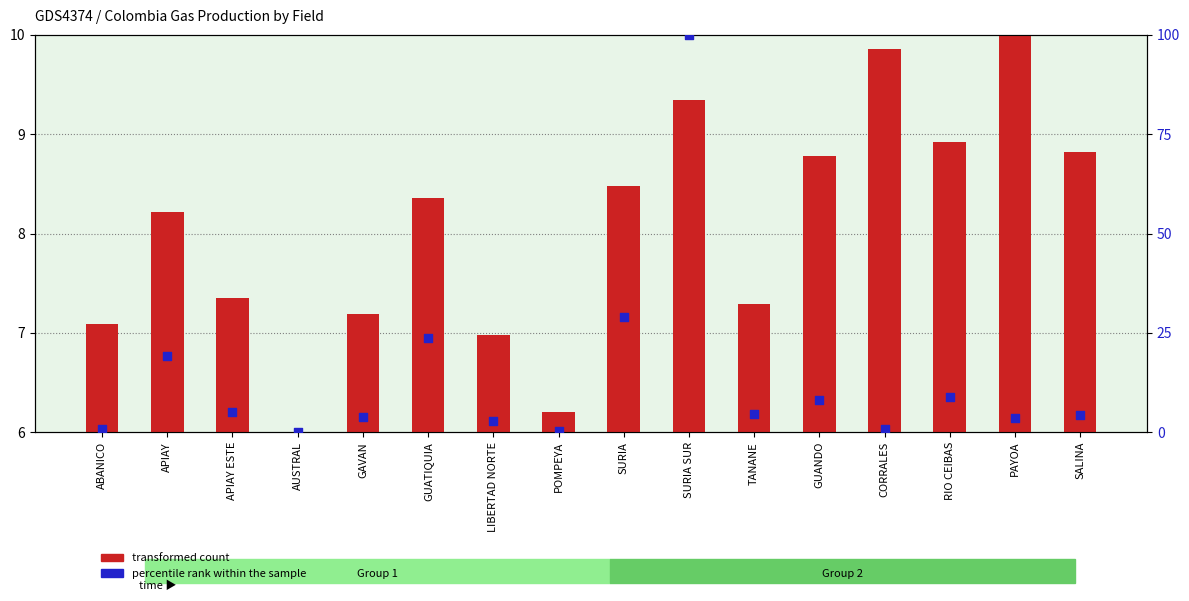

Which series contains the highest Y value?

percentile rank within the sample